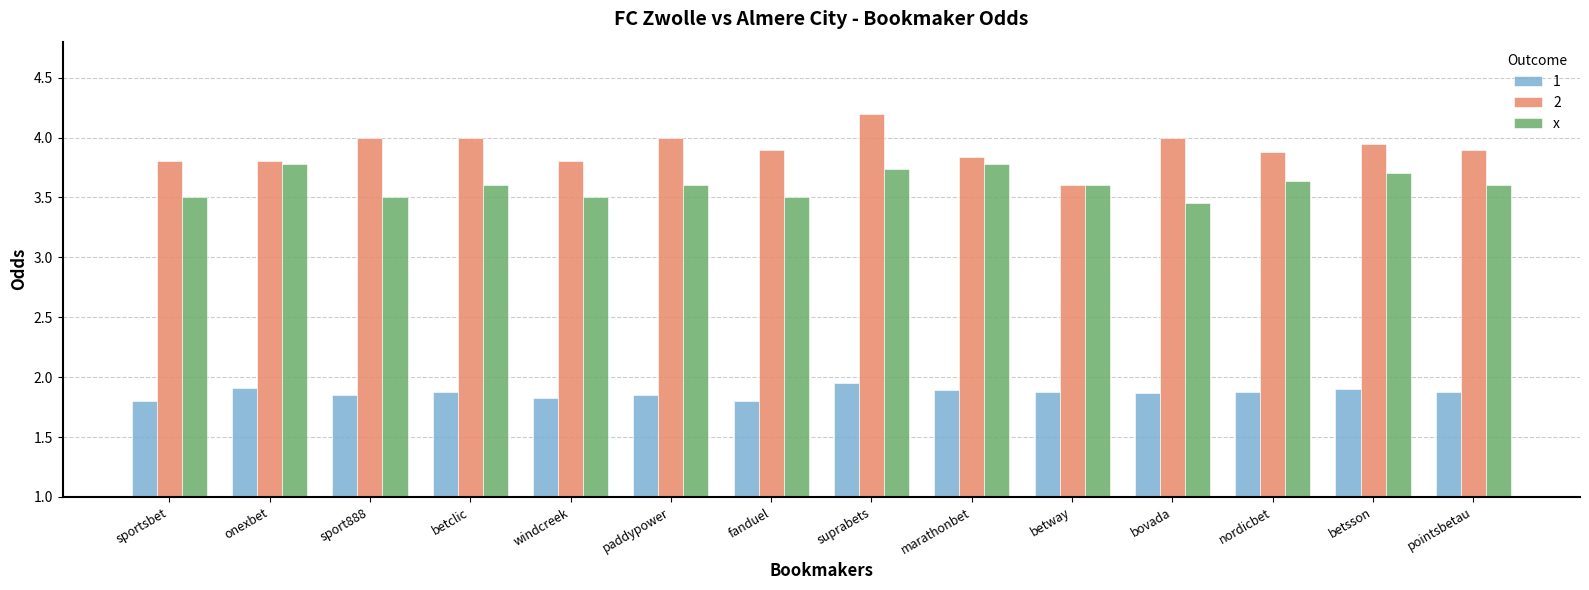

What position from the right is fanduel?

8